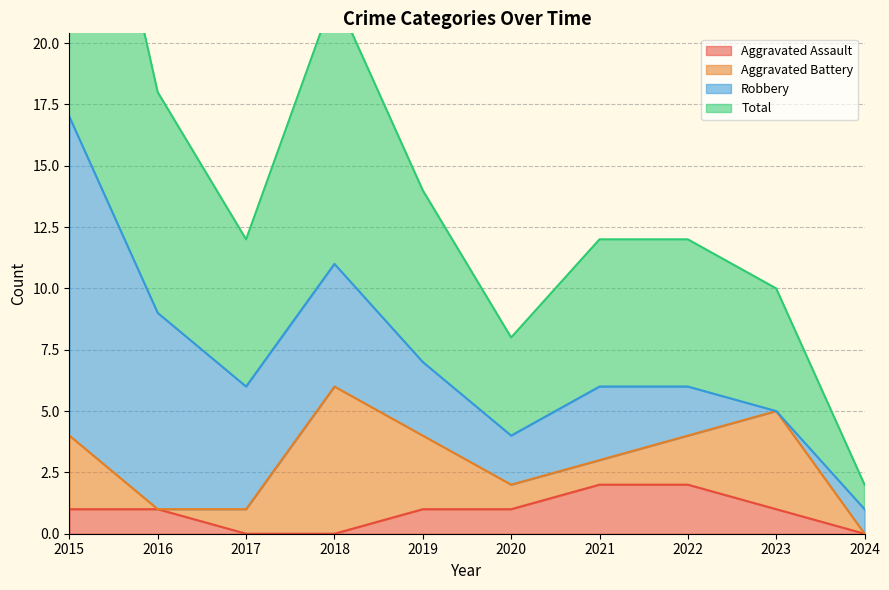

At which category is the sum across all series the highest?

2015